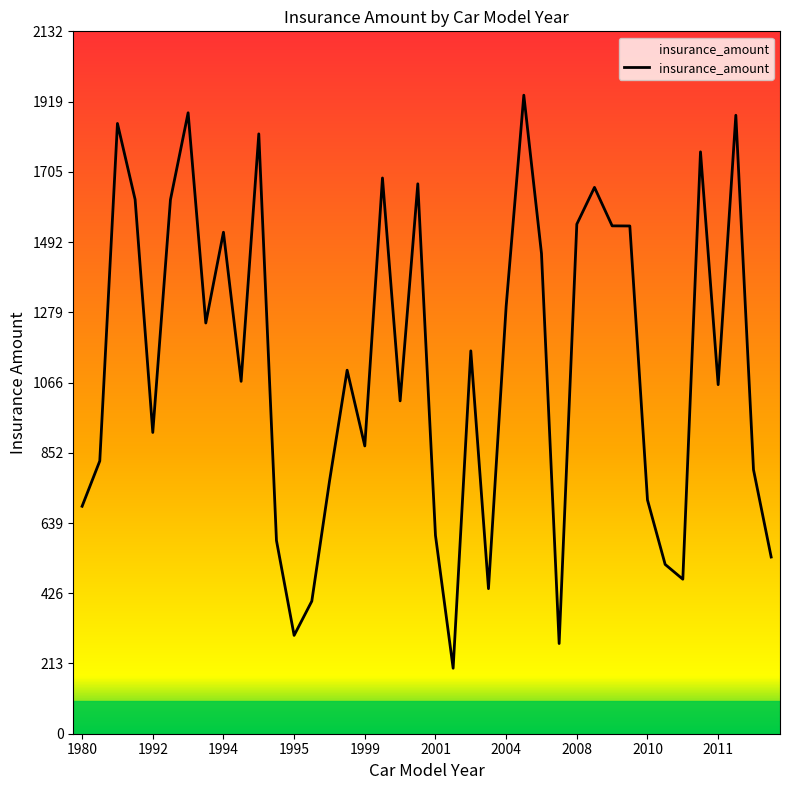

What is the minimum value shown in the chart?

198.8